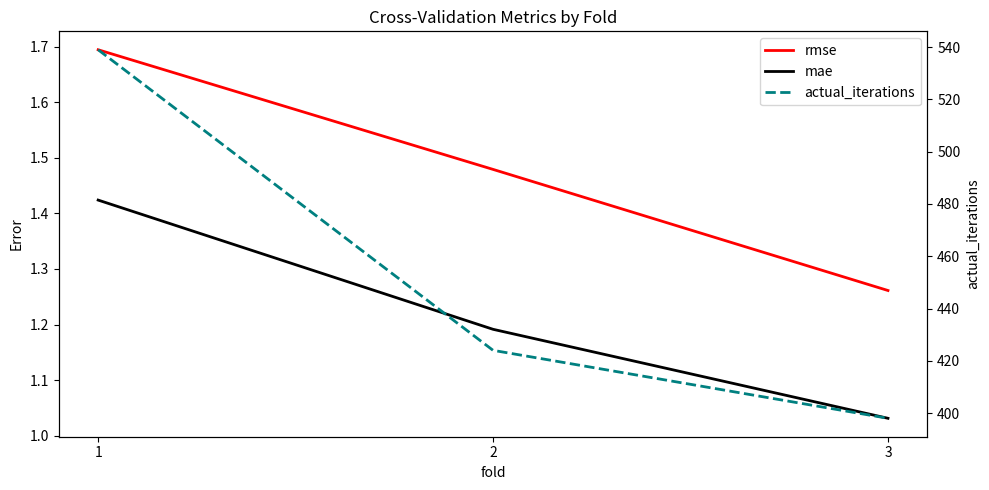

Reading right to left, what are all the values shown in this chart?

rmse: 3=1.3	2=1.5	1=1.7
mae: 3=1.0	2=1.2	1=1.4
actual_iterations: 3=398.0	2=424.0	1=539.0